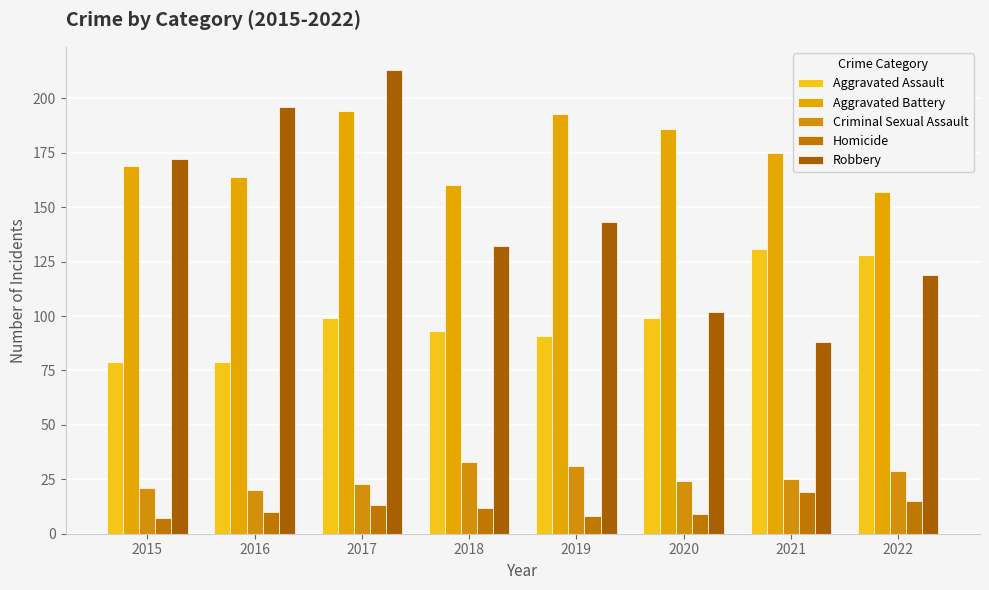

At how many categories does at least one series exceed 25?

8